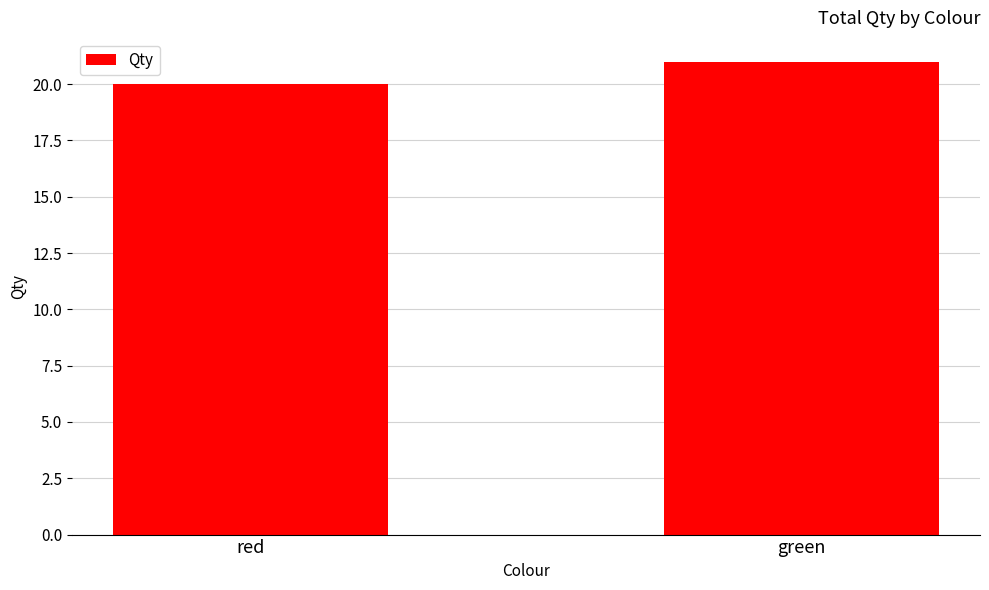

True or false: the data shows 20 at red.

True